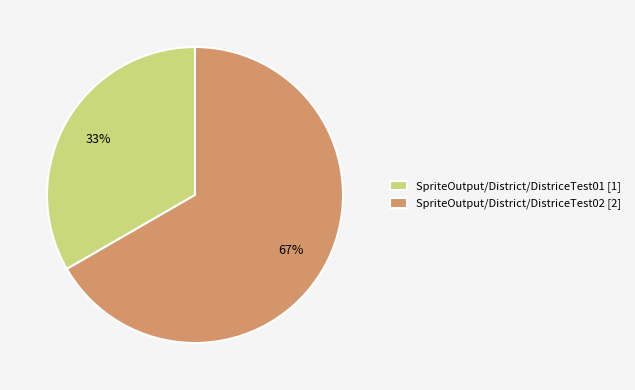

Is it true that SpriteOutput/District/DistriceTest02 is 57% of the pie?

False